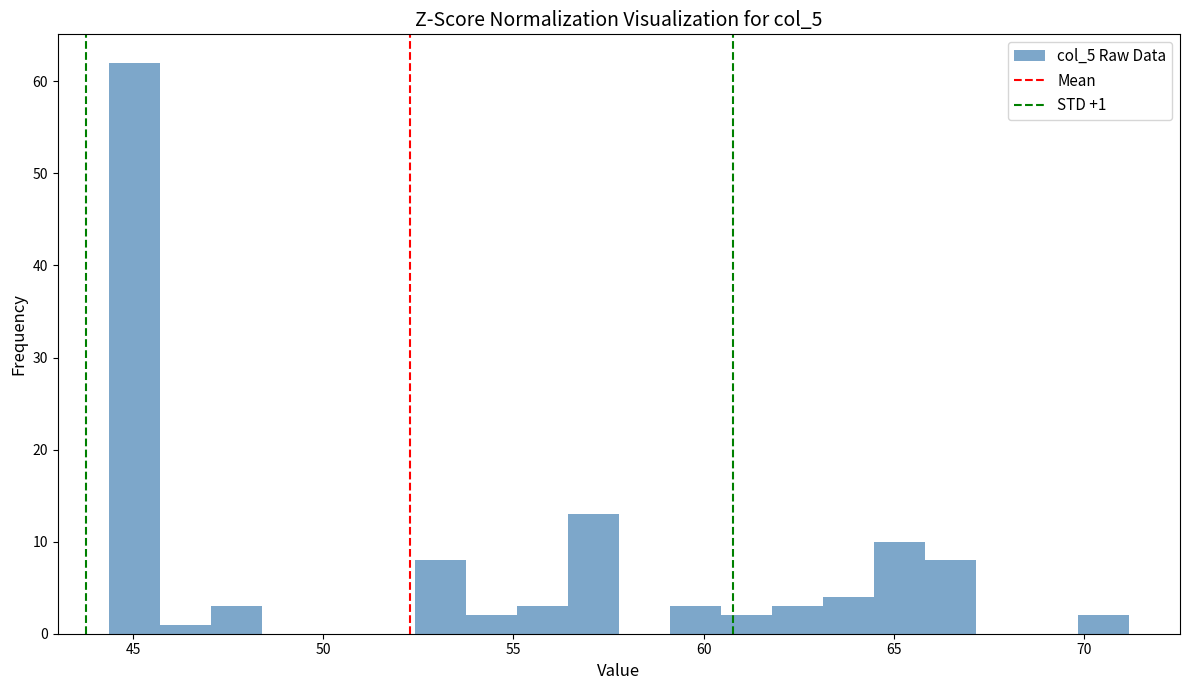

Read against the x-axis, roughly where is the centre of the tallest bar?

45.0